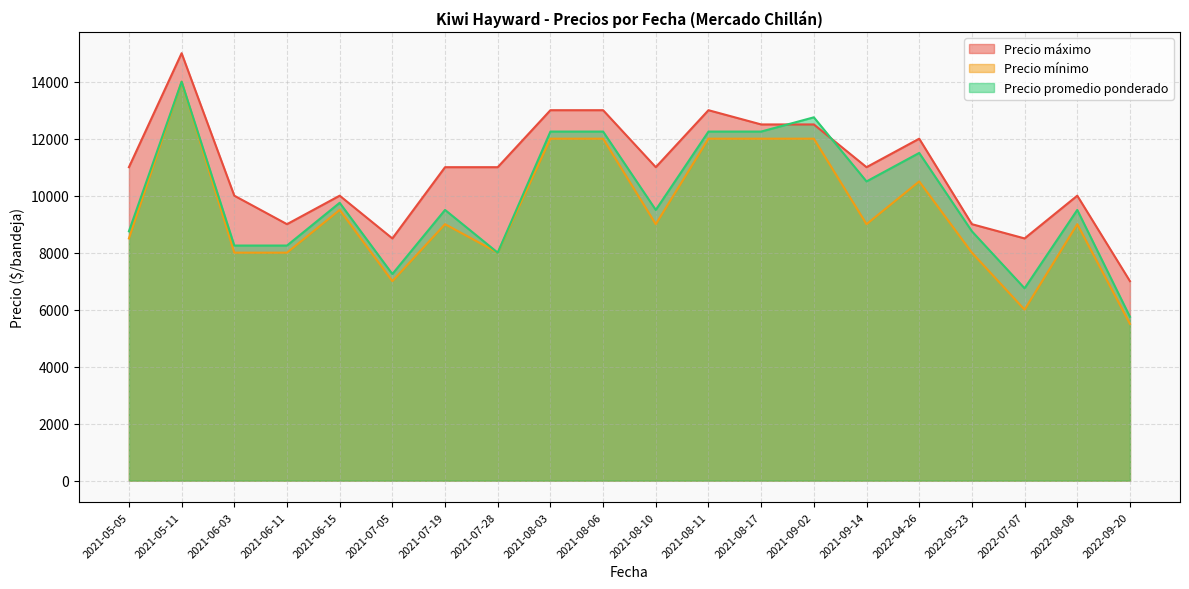

List the series in order of their peak value, lowest first.

Precio mínimo, Precio promedio ponderado, Precio máximo